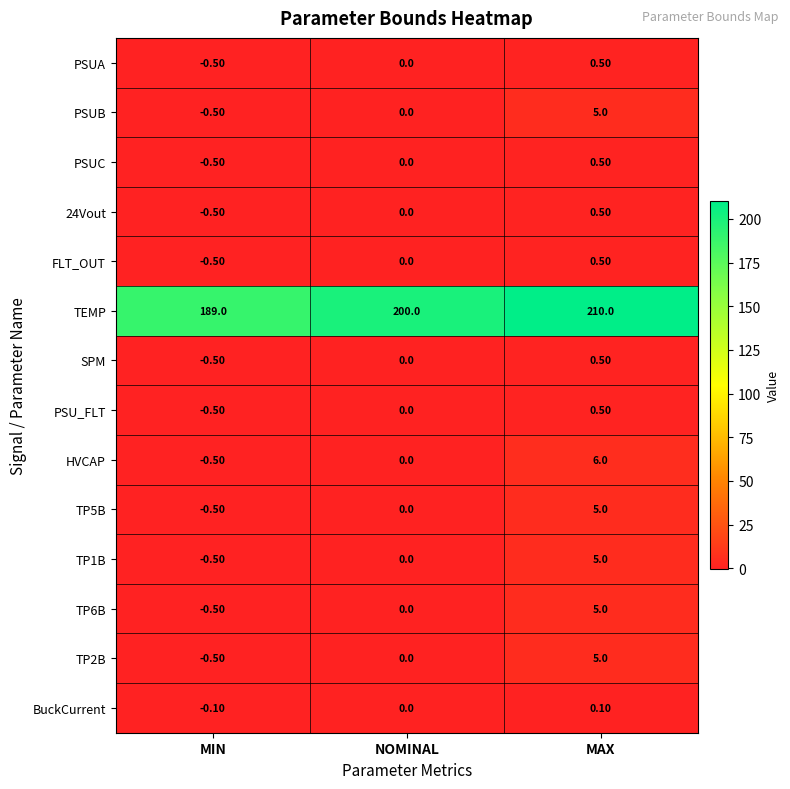

What is the average value of the HVCAP series?

1.8